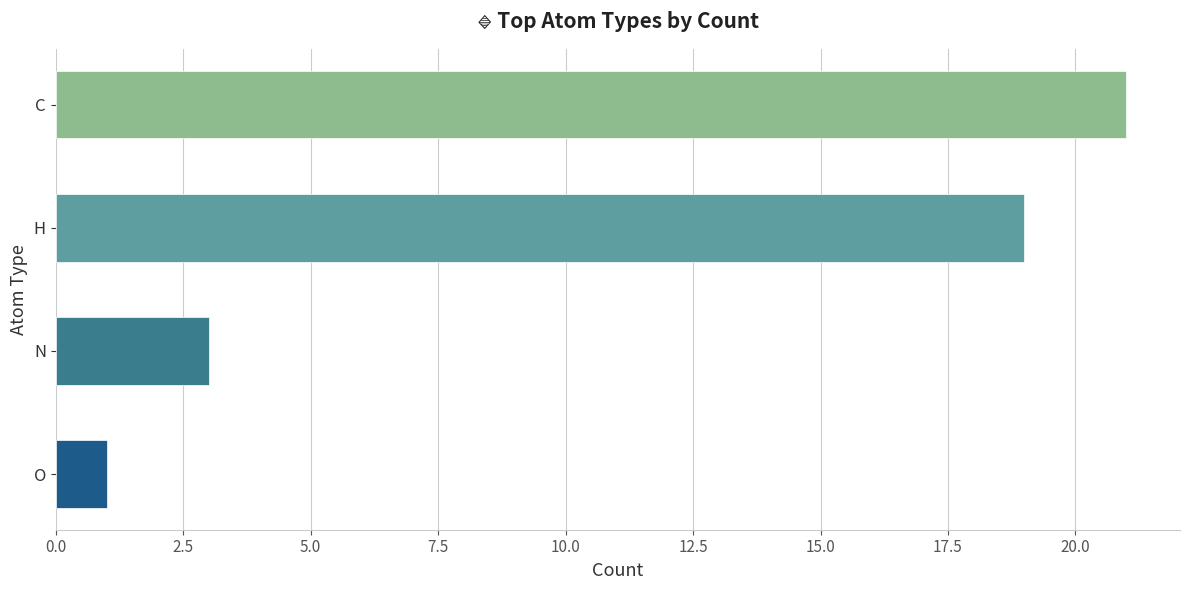

The value at O is 1. True or false?

True